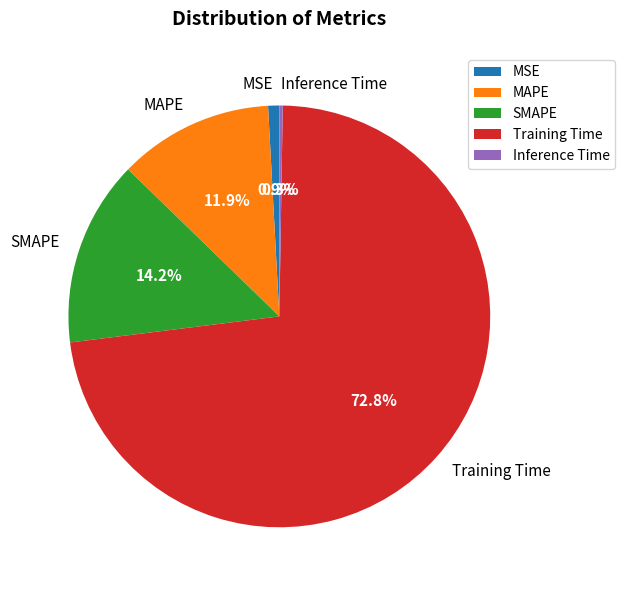

What is the majority slice?

Training Time